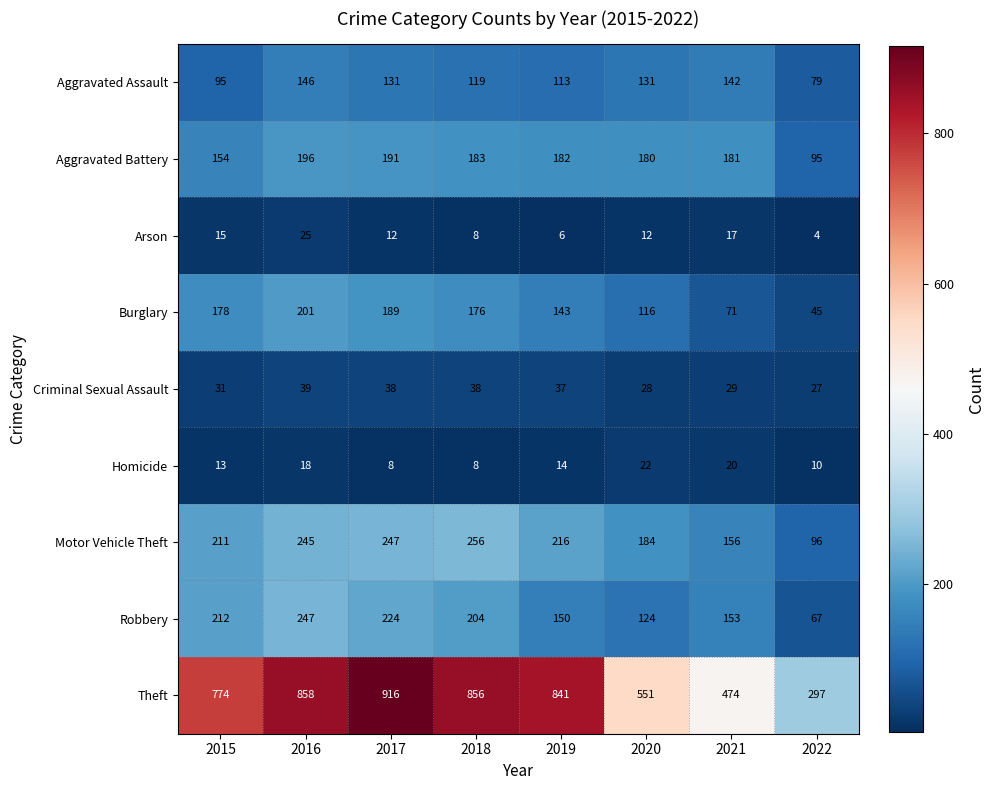

At 2019, list the series in order from largest to smallest.

Theft, Motor Vehicle Theft, Aggravated Battery, Robbery, Burglary, Aggravated Assault, Criminal Sexual Assault, Homicide, Arson